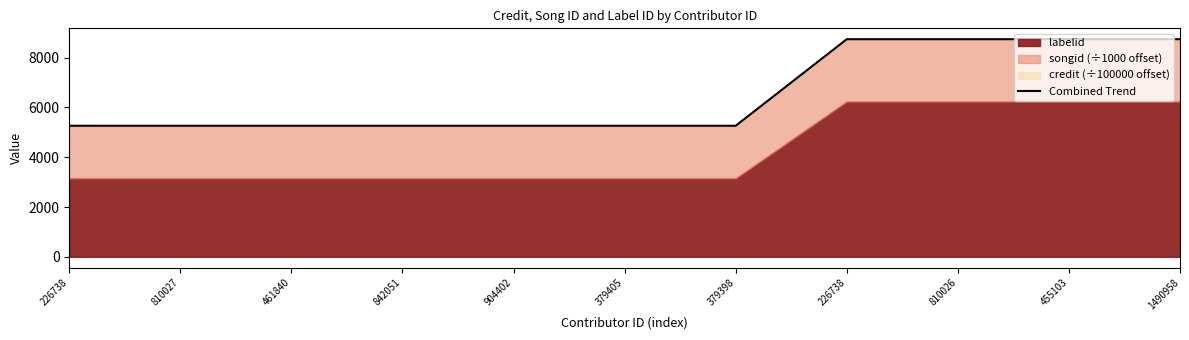

Which label corresponds to the smallest value in the chart?

226738